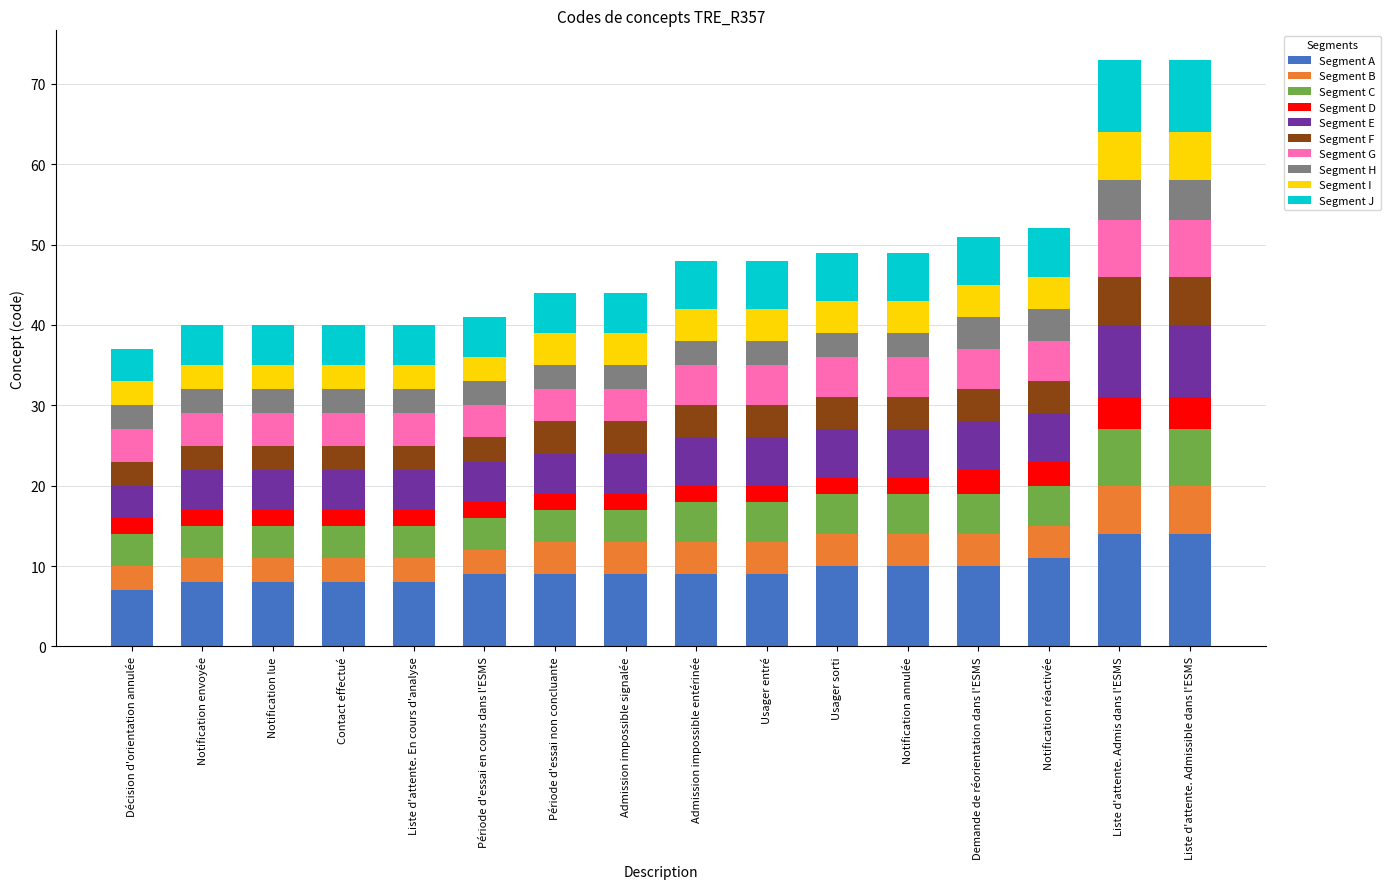

How many bars are there in total?

16